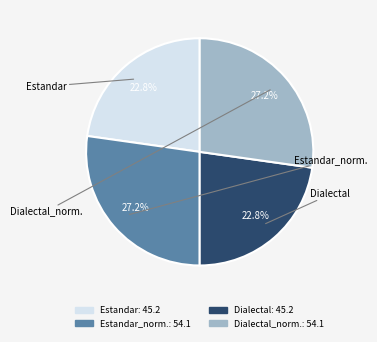

Does any single category account for the majority?

No